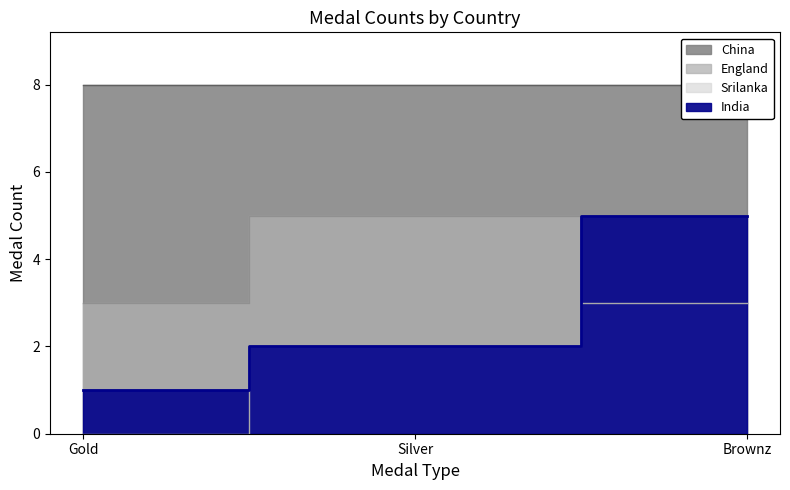

What is the difference between the maximum and second lowest values in the Srilanka series?

1